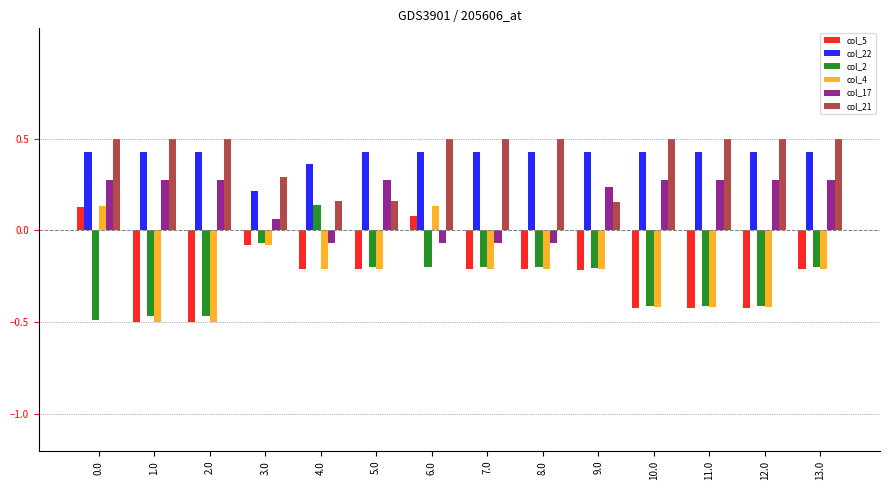

Which series changed the most between 8.0 and 13.0?

col_17